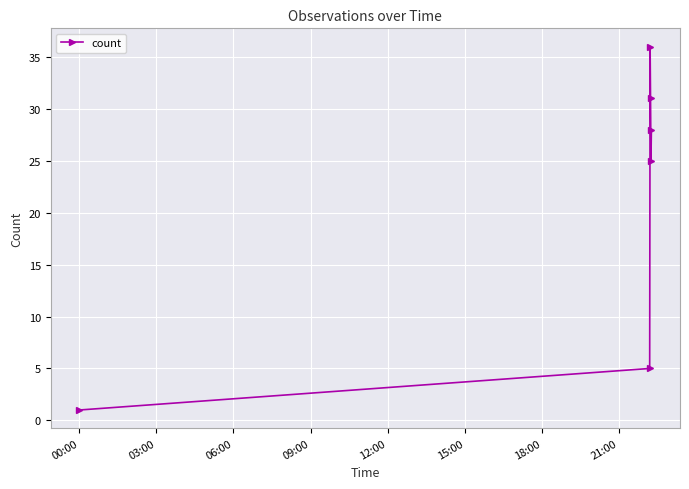

What is the sum of all values?

126